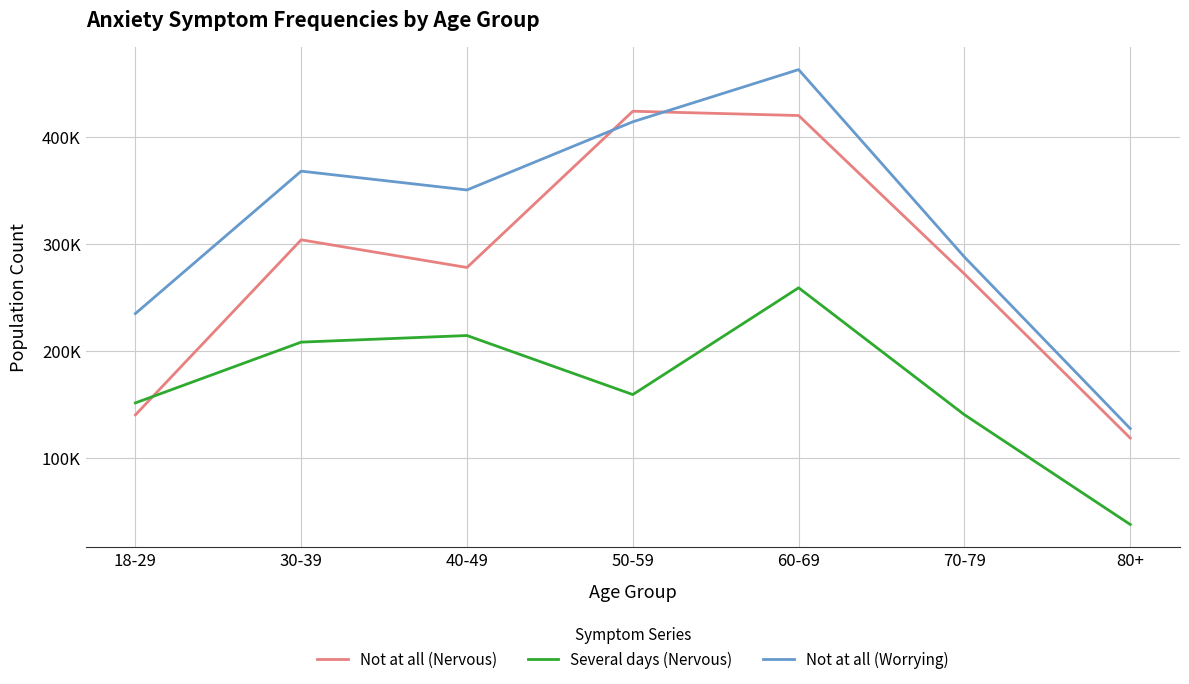

True or false: Several days (Nervous) and Not at all (Worrying) cross at least once.

False